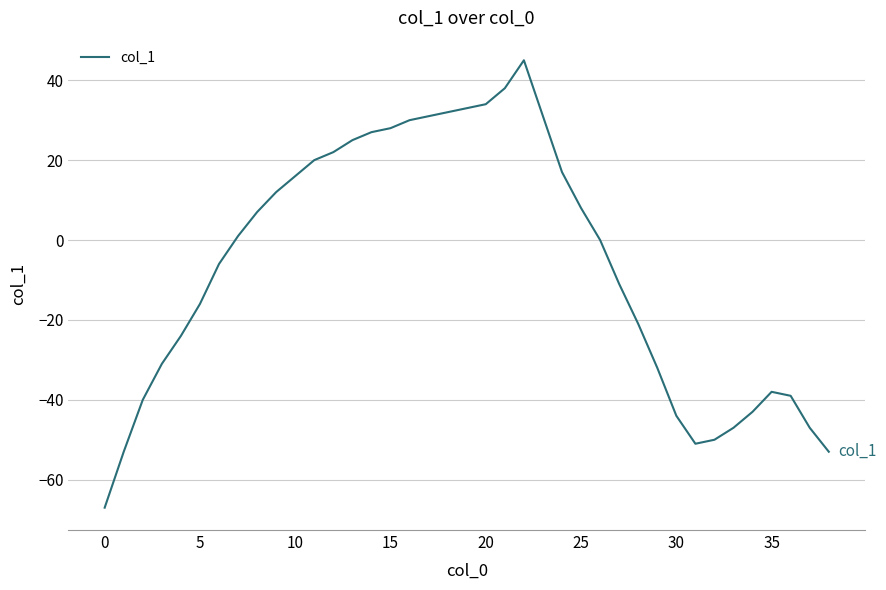

What is the difference between the maximum and minimum values?

112